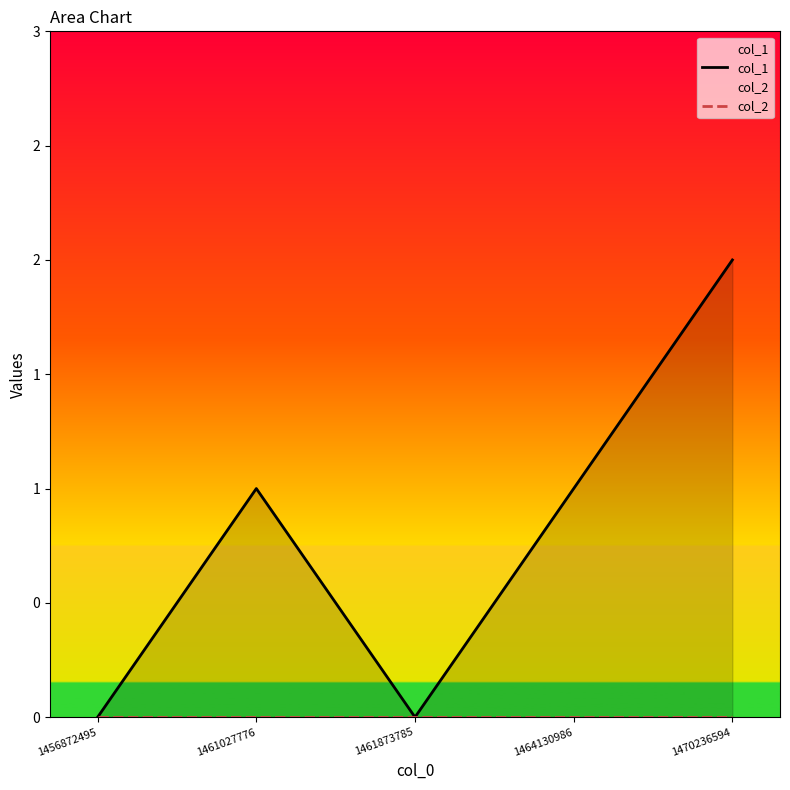

What is the highest value of the col_1 series?

2